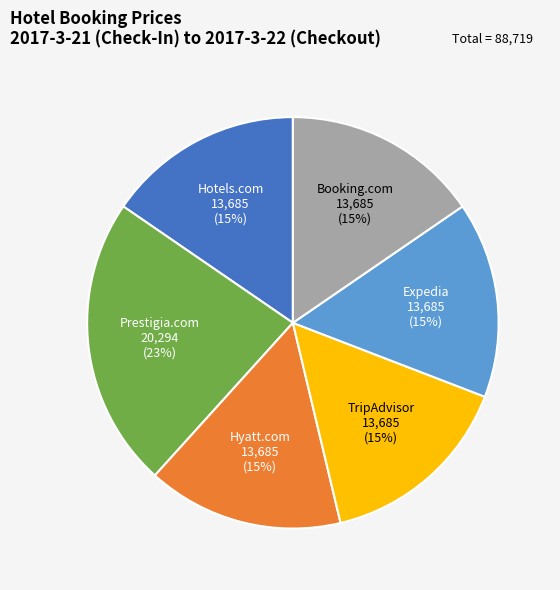

To the nearest percent, what percentage of the pie is Prestigia.com?

23%